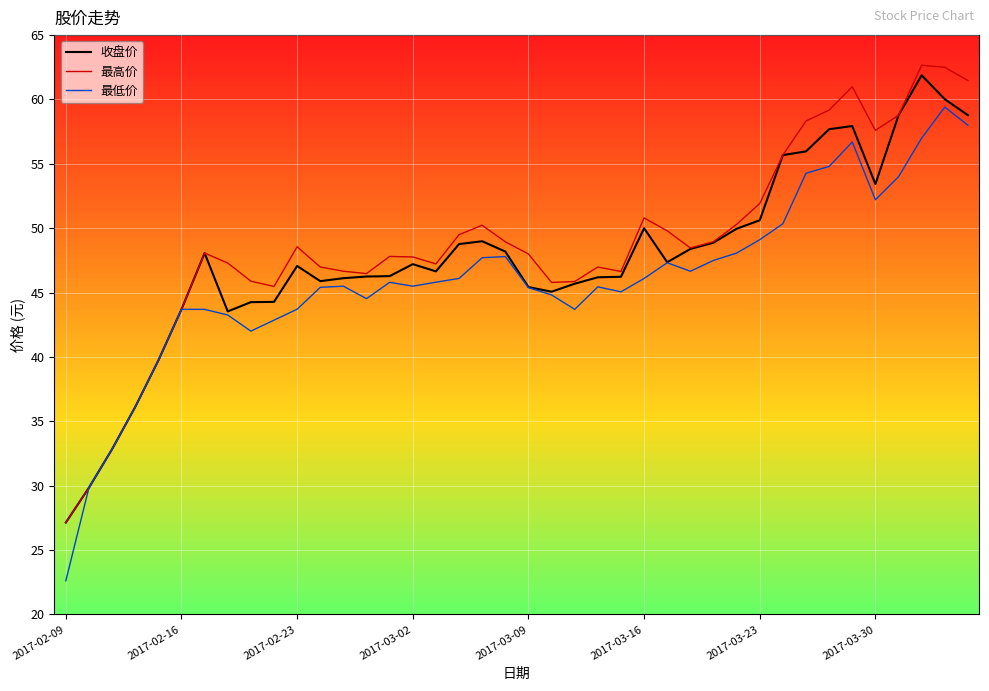

Does the chart have visible grid lines?

Yes